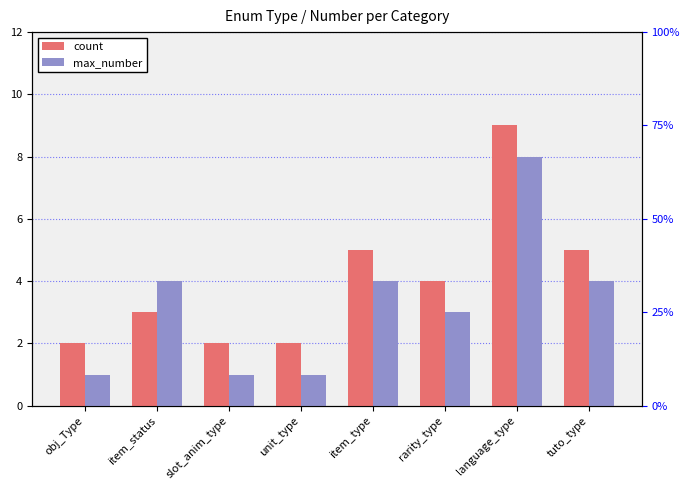

Reading left to right, list all the values displayed in this chart.

count: obj_Type=2	item_status=3	slot_anim_type=2	unit_type=2	item_type=5	rarity_type=4	language_type=9	tuto_type=5
max_number: obj_Type=1	item_status=4	slot_anim_type=1	unit_type=1	item_type=4	rarity_type=3	language_type=8	tuto_type=4